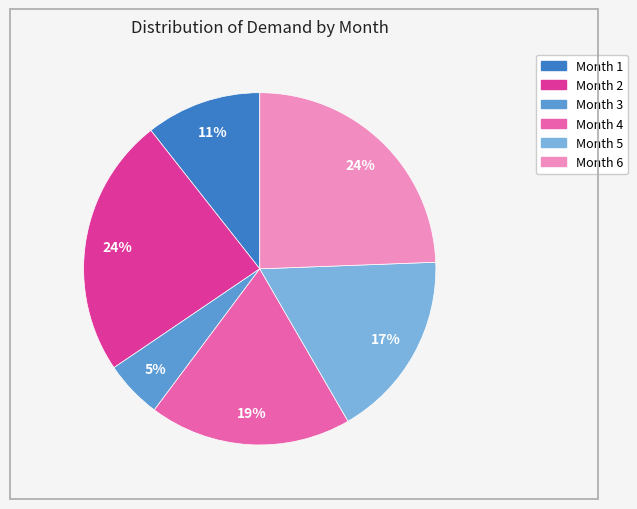

What is the smallest slice in the pie chart?

Month 3